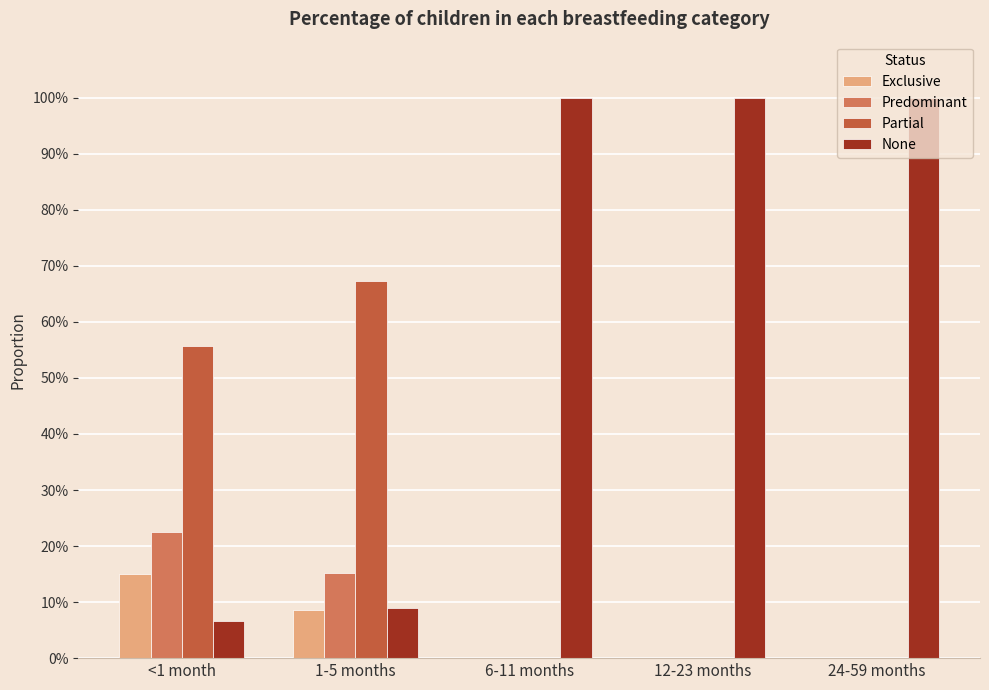

Which series has the largest total across all categories?

None